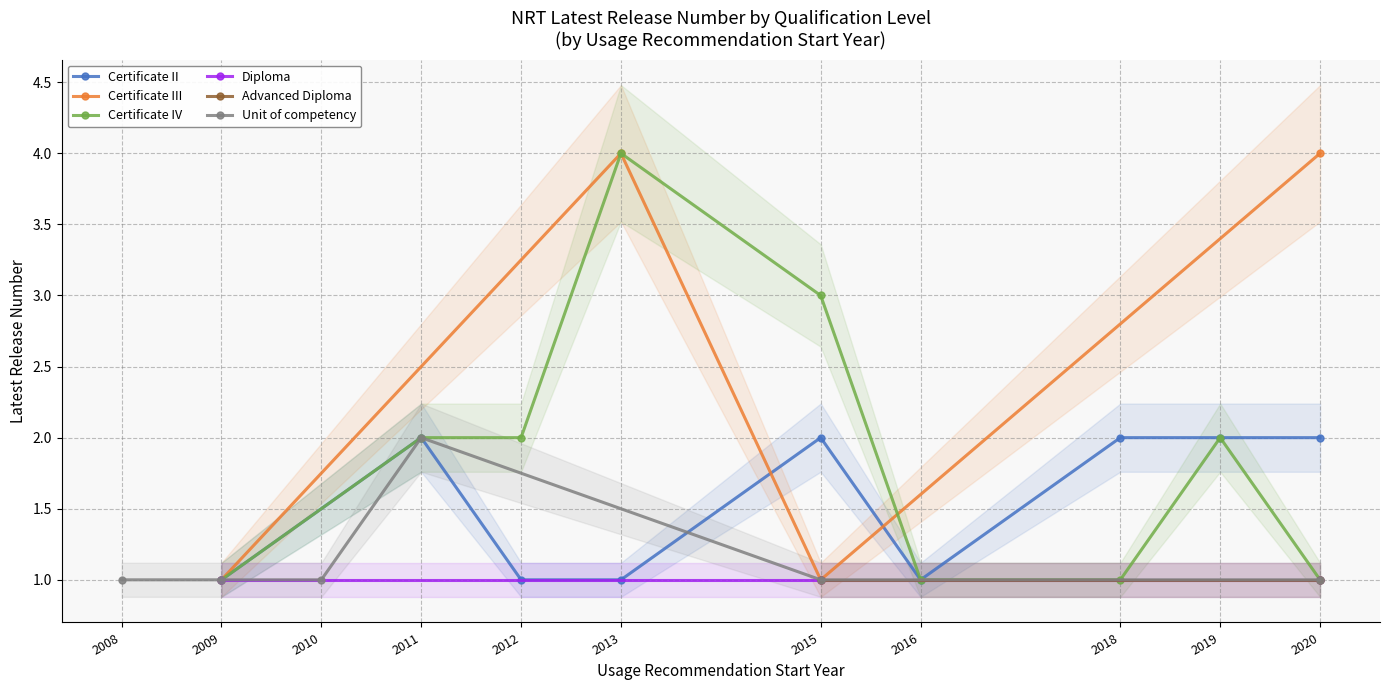

Is it true that Certificate IV equals 3 at 2015?

True